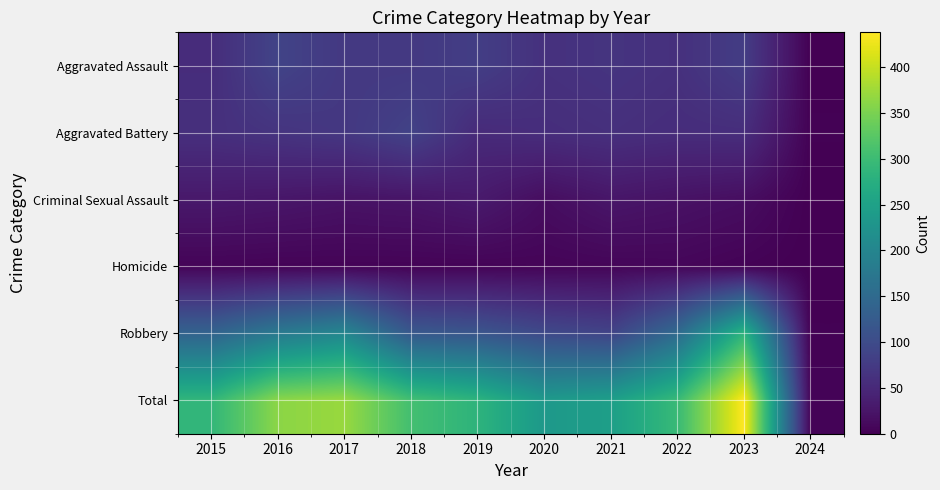

Which has a higher value, 2018 or 2019?

2019